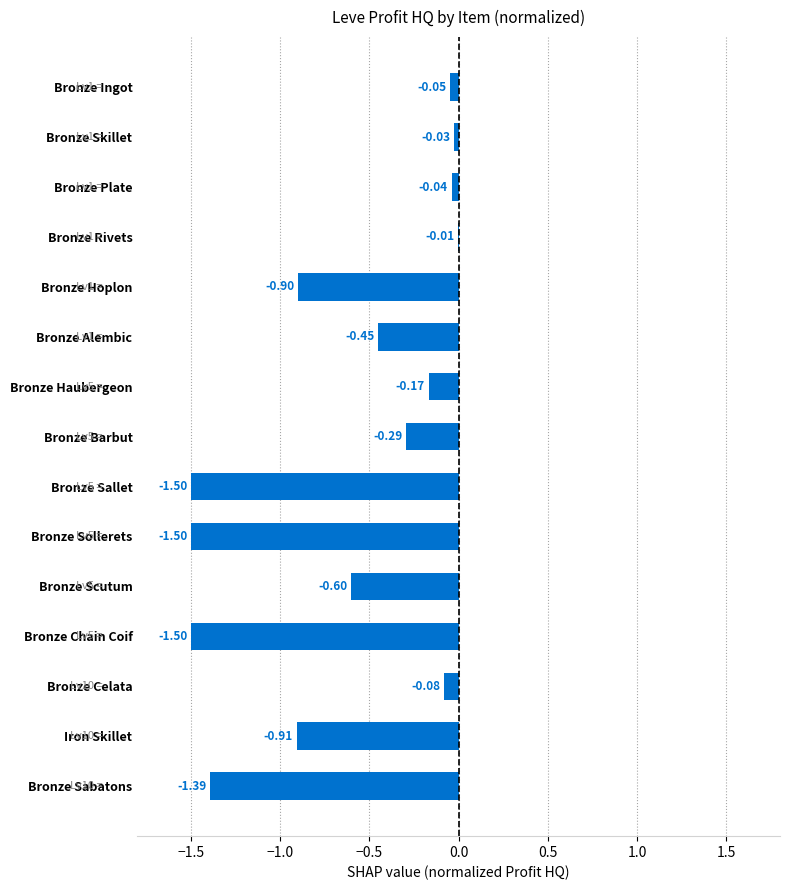

What is the sum of all values?

-9.4